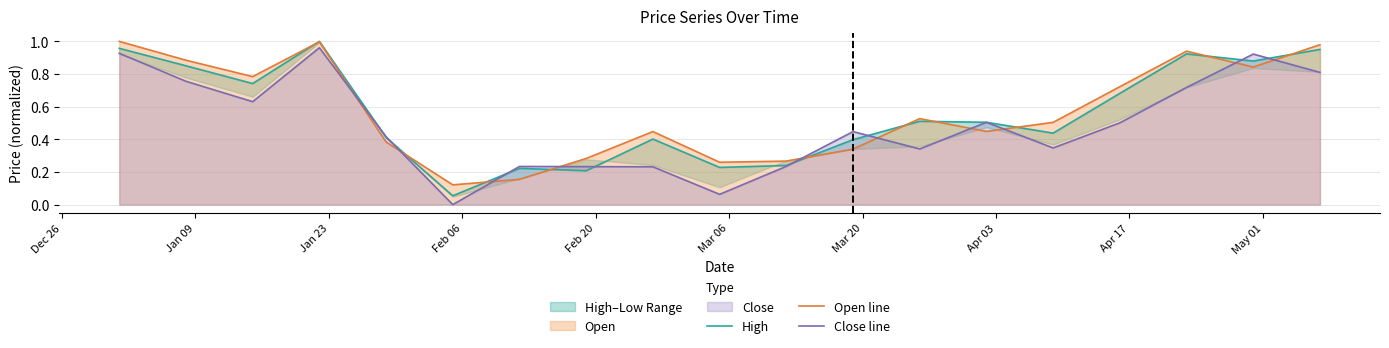

List the series in order of their peak value, highest first.

High, Open line, Close line